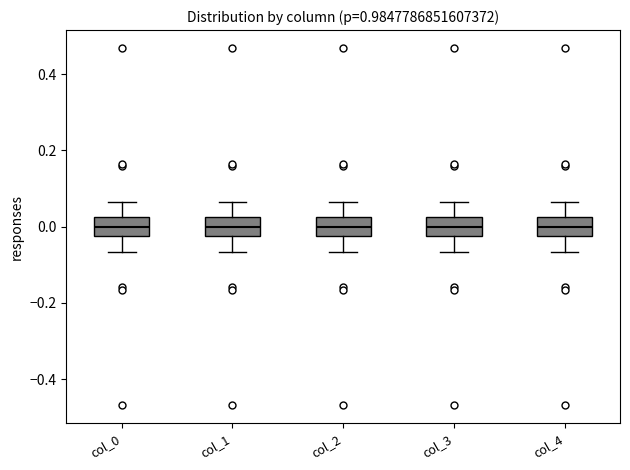

Reading left to right, read every box against the y-axis: the position of its median line, the range the box covers, and the ends of its whiskers. The values are not printed on the chart, so give them approximately, as read against the axis.

col_0: median 0.00, box -0.02 to 0.02, whiskers -0.06 to 0.06
col_1: median 0.00, box -0.02 to 0.02, whiskers -0.06 to 0.06
col_2: median 0.00, box -0.02 to 0.02, whiskers -0.06 to 0.06
col_3: median 0.00, box -0.02 to 0.02, whiskers -0.06 to 0.06
col_4: median 0.00, box -0.02 to 0.02, whiskers -0.06 to 0.06